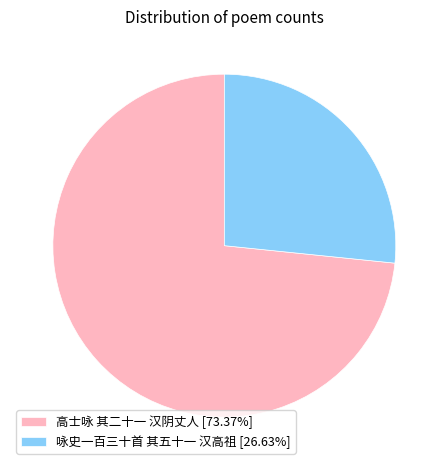

True or false: 咏史一百三十首 其五十一 汉高祖 accounts for 27% of the total.

True